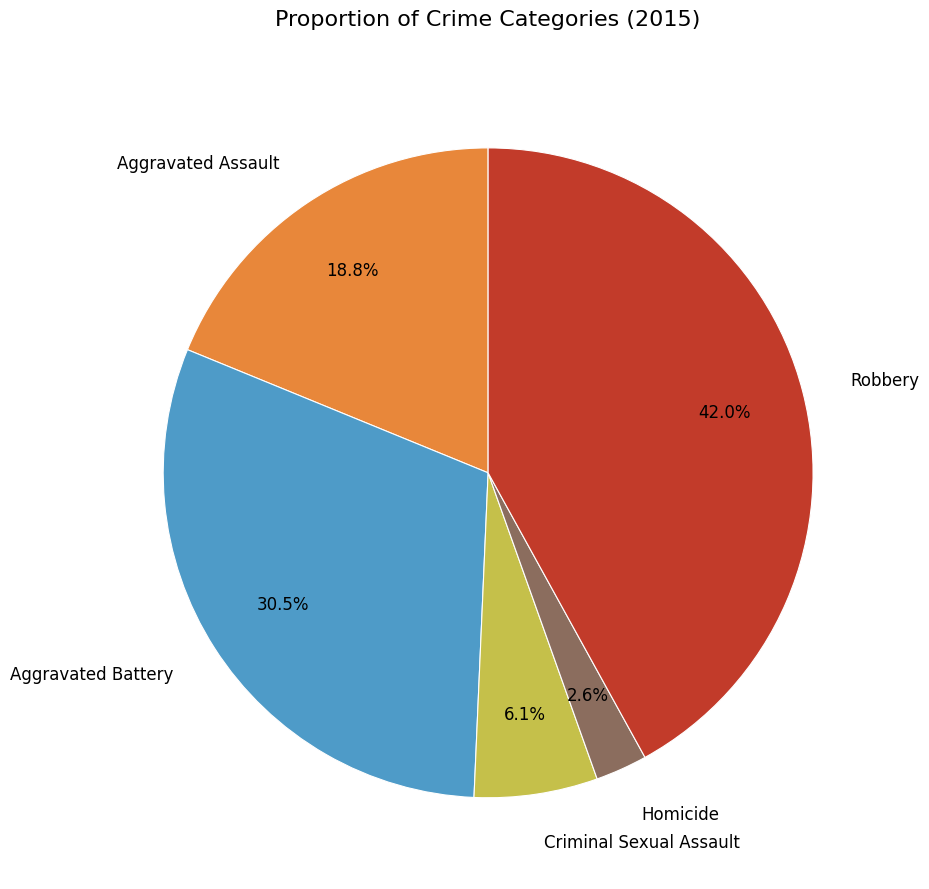

Does any single category account for the majority?

No